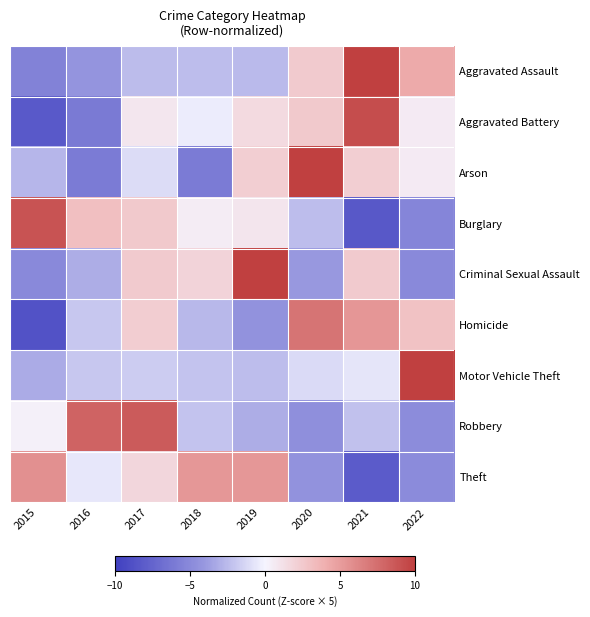

Reading left to right, extract all data points from this chart.

Aggravated Assault: 2015=-5.5	2016=-4.3	2017=-2.5	2018=-2.4	2019=-2.6	2020=2.5	2021=10.4	2022=4.3
Aggravated Battery: 2015=-8.2	2016=-6.1	2017=0.8	2018=-0.4	2019=1.5	2020=2.5	2021=9.3	2022=0.6
Arson: 2015=-2.7	2016=-6.0	2017=-1.0	2018=-6.0	2019=2.3	2020=10.5	2021=2.3	2022=0.6
Burglary: 2015=8.9	2016=3.1	2017=2.6	2018=0.5	2019=0.9	2020=-2.4	2021=-8.3	2022=-5.3
Criminal Sexual Assault: 2015=-5.0	2016=-3.0	2017=2.4	2018=1.9	2019=10.4	2020=-4.0	2021=2.4	2022=-5.0
Homicide: 2015=-8.7	2016=-2.0	2017=2.3	2018=-2.6	2019=-4.4	2020=7.2	2021=5.3	2022=2.9
Motor Vehicle Theft: 2015=-3.2	2016=-2.0	2017=-1.7	2018=-2.1	2019=-2.4	2020=-1.1	2021=-0.7	2022=13.1
Robbery: 2015=0.3	2016=8.1	2017=8.5	2018=-2.1	2019=-3.1	2020=-4.7	2021=-2.2	2022=-4.8
Theft: 2015=5.7	2016=-0.6	2017=1.8	2018=5.3	2019=5.2	2020=-4.4	2021=-8.1	2022=-4.8